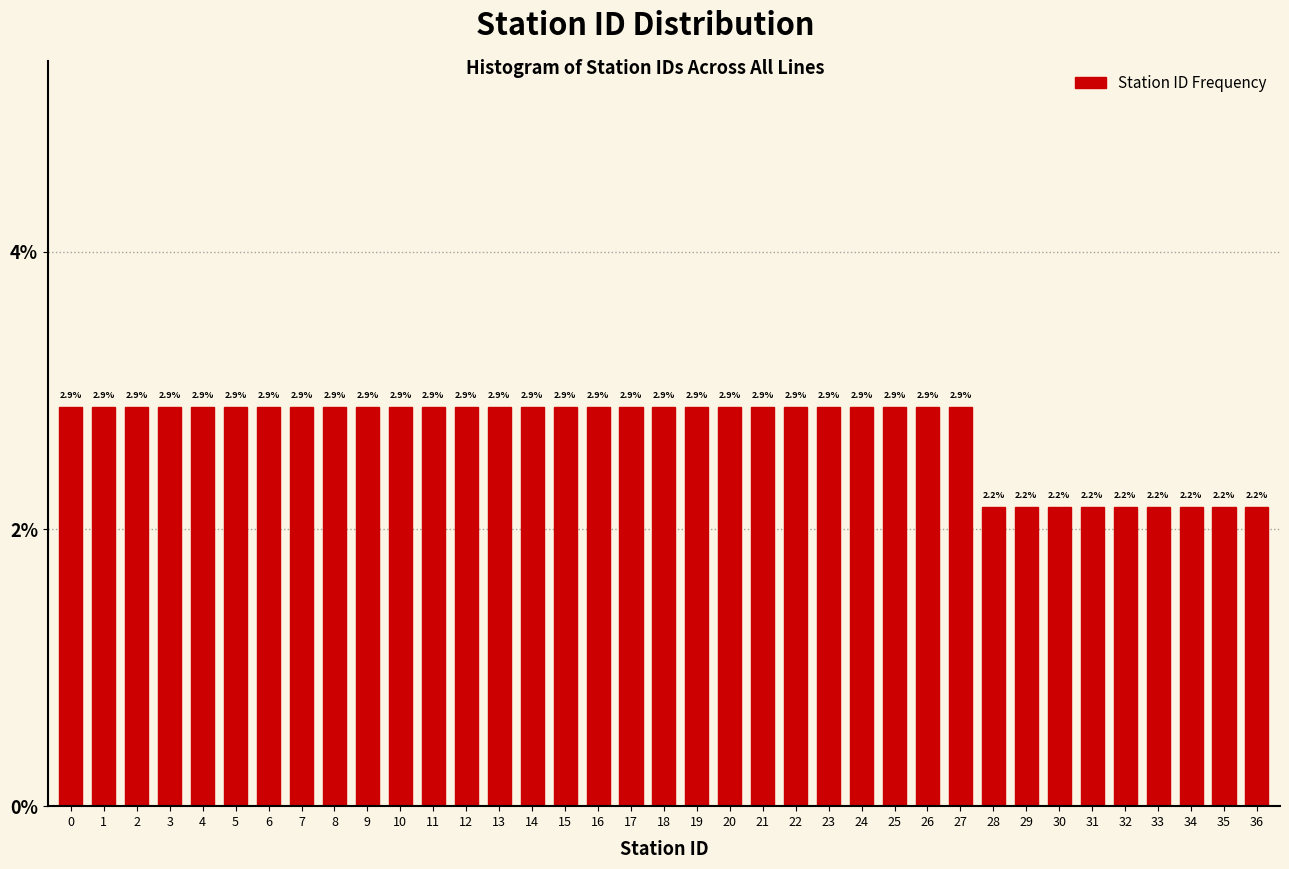

Reading left to right, transcribe all the data shown in this chart.

2.9	2.9	2.9	2.9	2.9	2.9	2.9	2.9	2.9	2.9	2.9	2.9	2.9	2.9	2.9	2.9	2.9	2.9	2.9	2.9	2.9	2.9	2.9	2.9	2.9	2.9	2.9	2.9	2.2	2.2	2.2	2.2	2.2	2.2	2.2	2.2	2.2